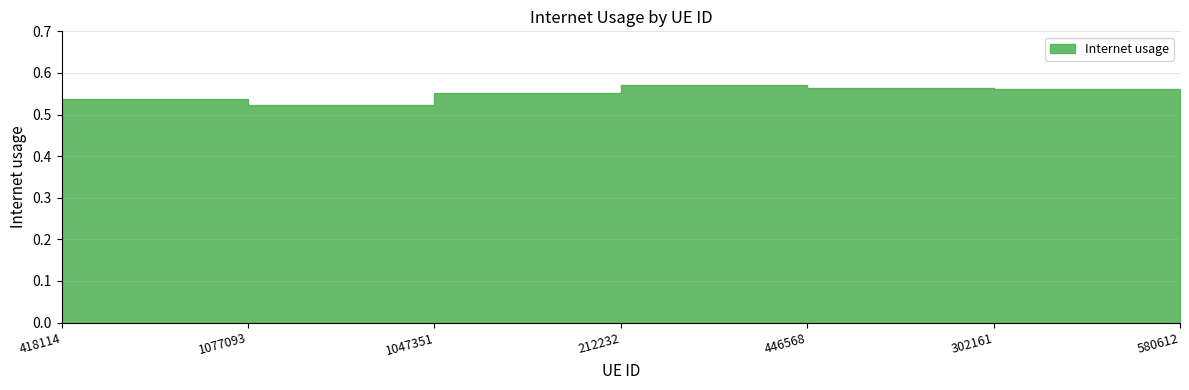

Rank the categories by value from lowest to highest.

1077093, 418114, 1047351, 580612, 302161, 446568, 212232